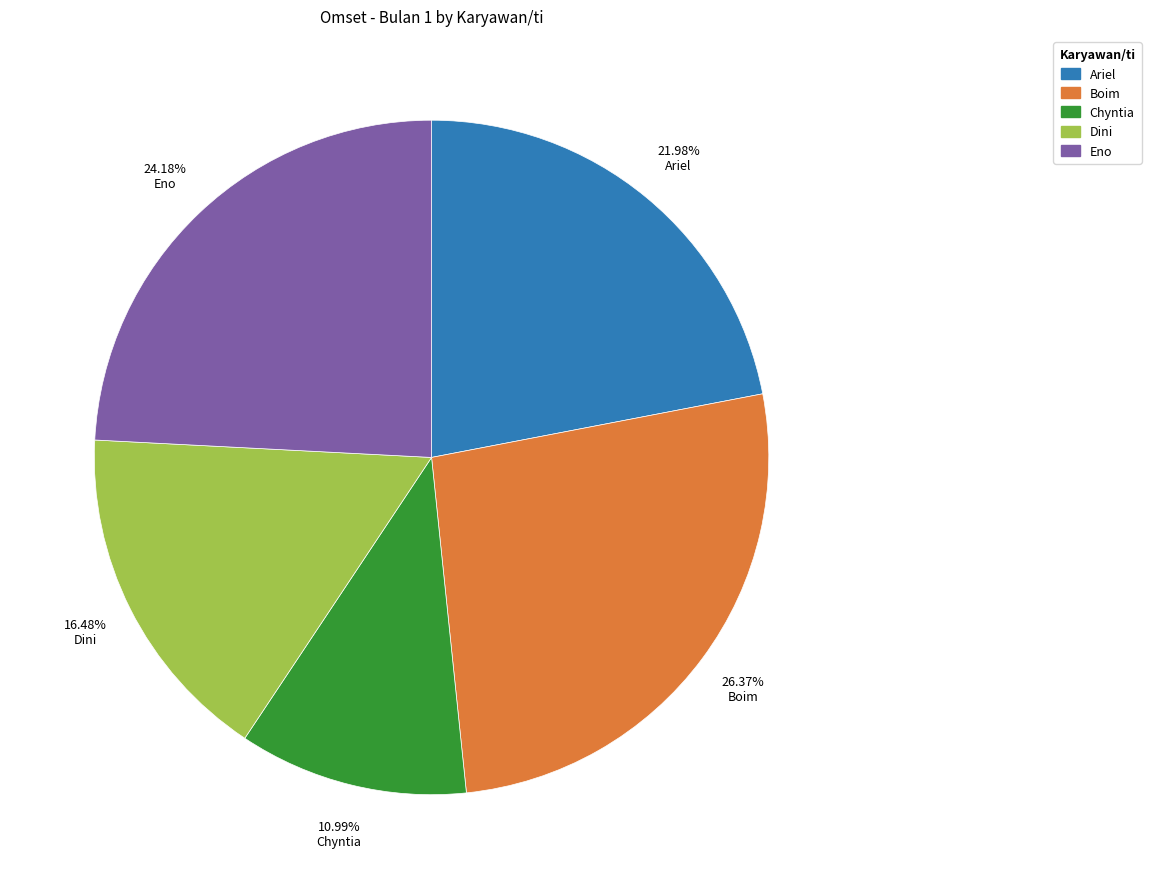

Which slice is the largest?

Boim